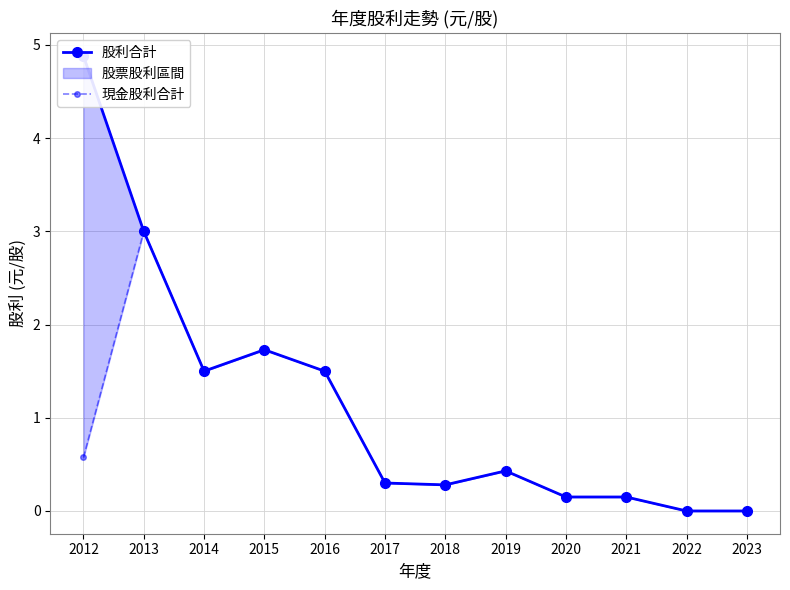

In 現金股利合計, how many points are higher than both neighbors (excluding endpoints)?

3